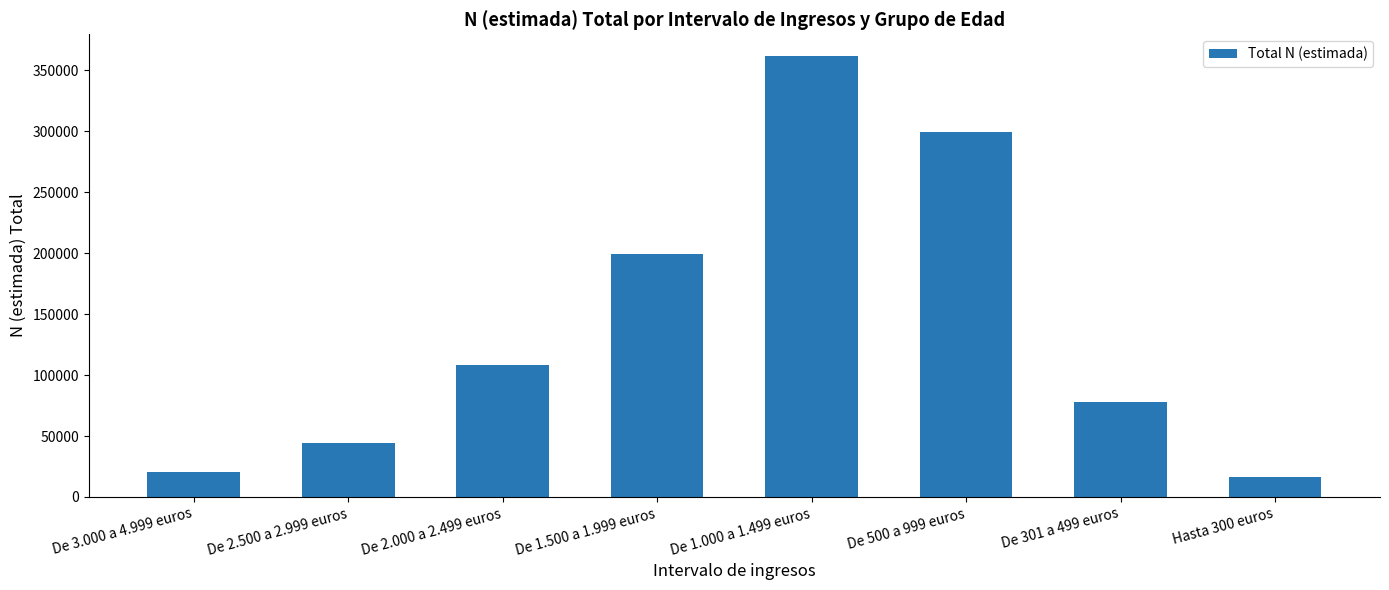

Between De 3.000 a 4.999 euros and De 2.000 a 2.499 euros, which is larger?

De 2.000 a 2.499 euros